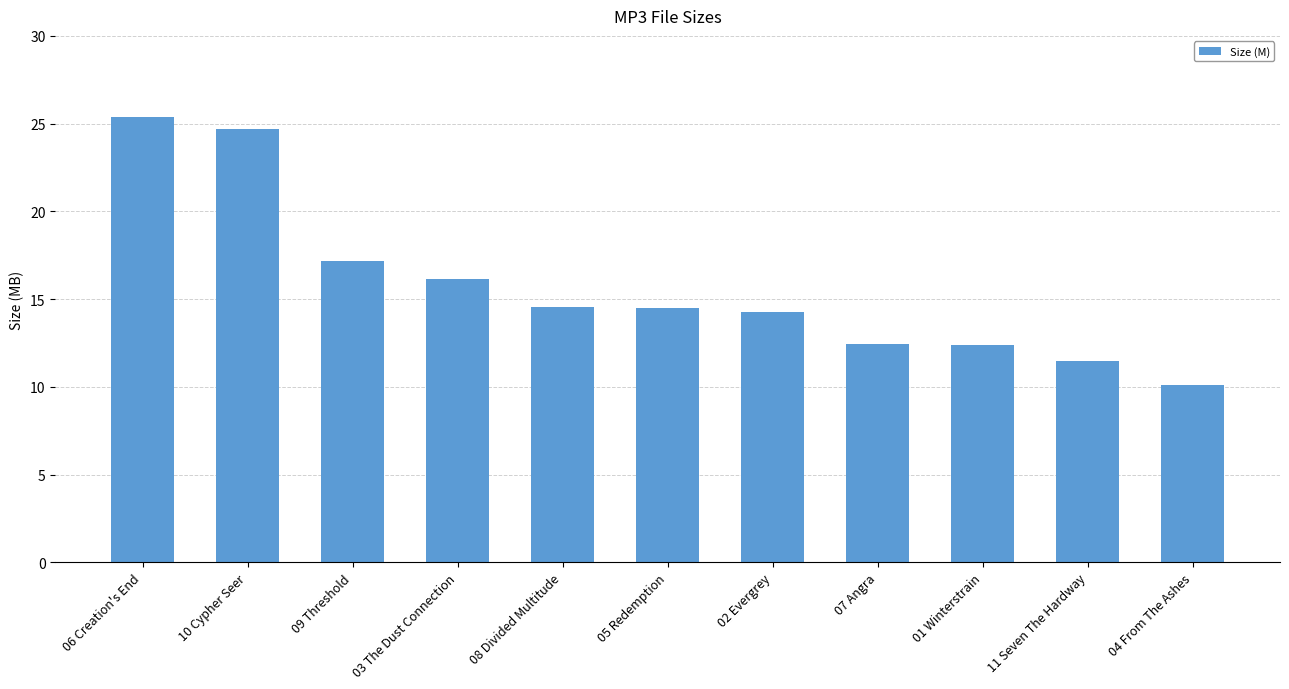

How many data points are less than 14?

4